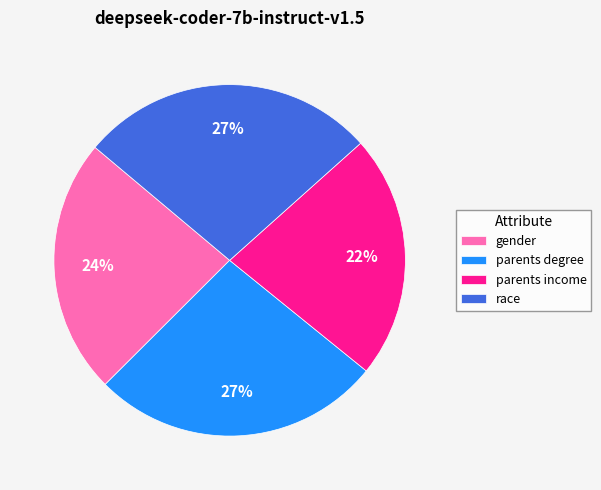

Is it true that race is 35% of the pie?

False